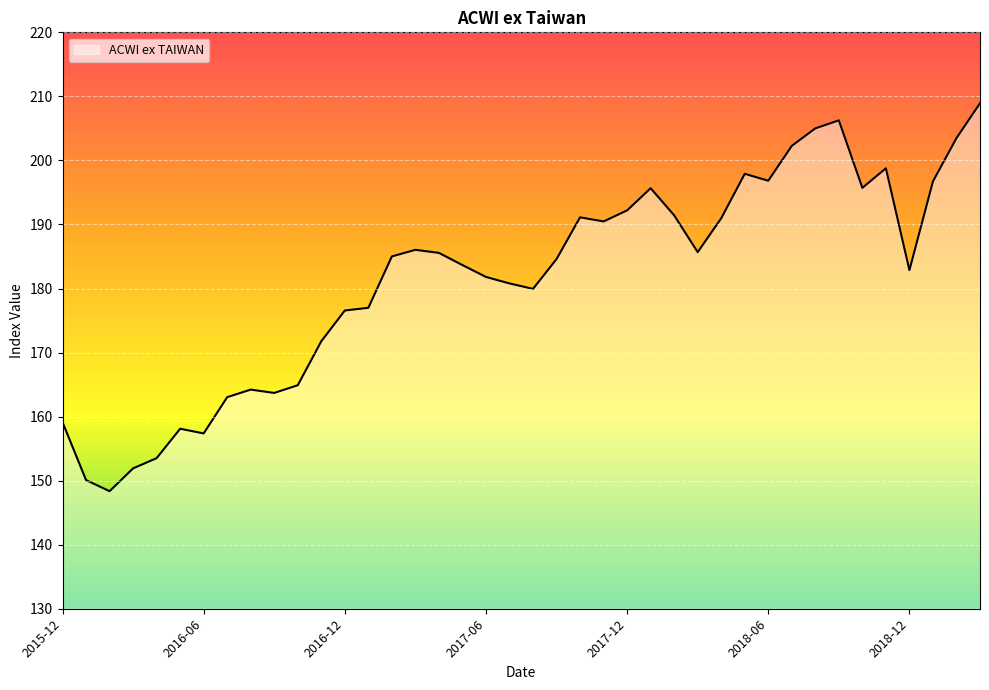

What is the difference between the maximum and minimum values?

60.6